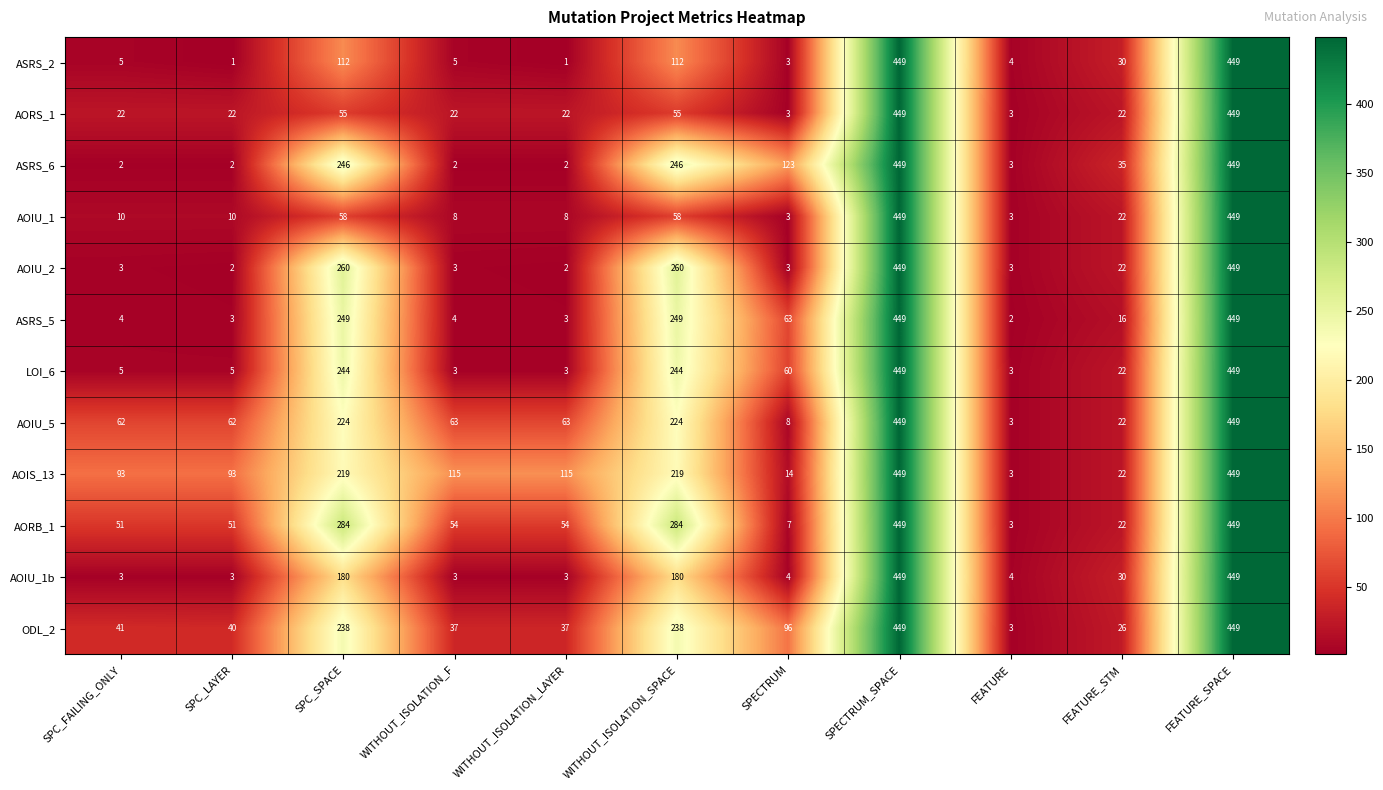

Where does the AOIU_5 series first go above 63?

SPC_SPACE